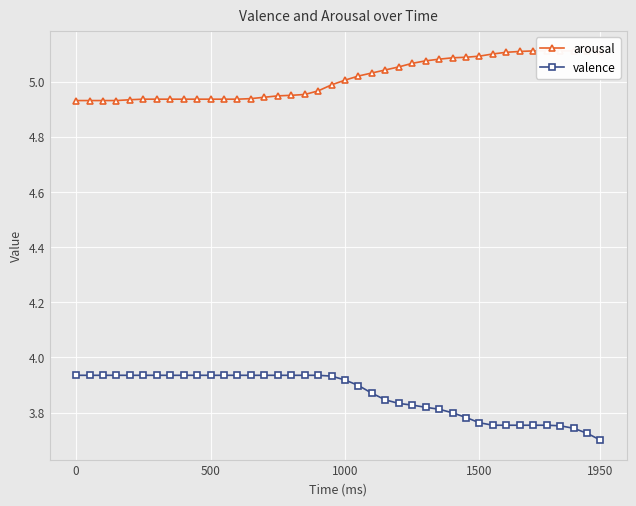

True or false: valence has a value of 6.7 at 1500.

False